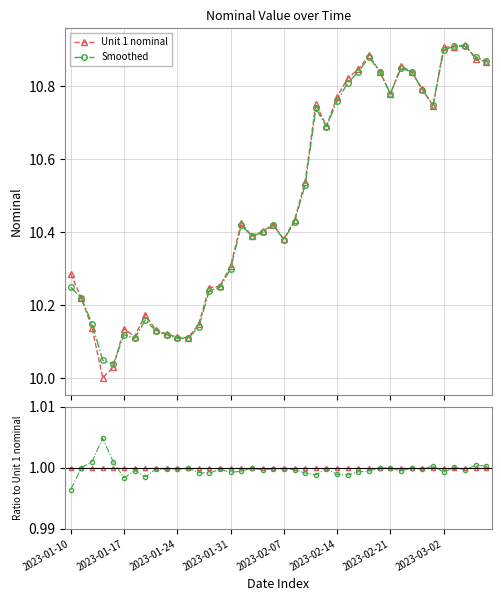

Which category has the lowest value across all series?

2023-01-10